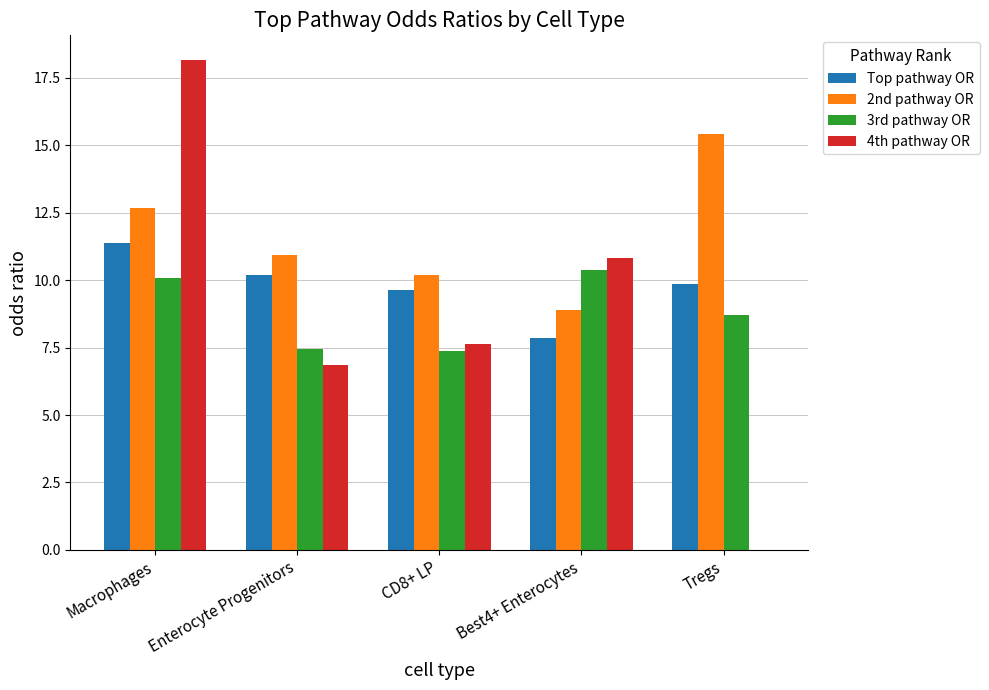

Reading left to right, what are all the values shown in this chart?

Top pathway OR: Macrophages=11.4	Enterocyte Progenitors=10.2	CD8+ LP=9.6	Best4+ Enterocytes=7.9	Tregs=9.9
2nd pathway OR: Macrophages=12.7	Enterocyte Progenitors=10.9	CD8+ LP=10.2	Best4+ Enterocytes=8.9	Tregs=15.4
3rd pathway OR: Macrophages=10.1	Enterocyte Progenitors=7.4	CD8+ LP=7.4	Best4+ Enterocytes=10.4	Tregs=8.7
4th pathway OR: Macrophages=18.2	Enterocyte Progenitors=6.9	CD8+ LP=7.6	Best4+ Enterocytes=10.8	Tregs=0.0